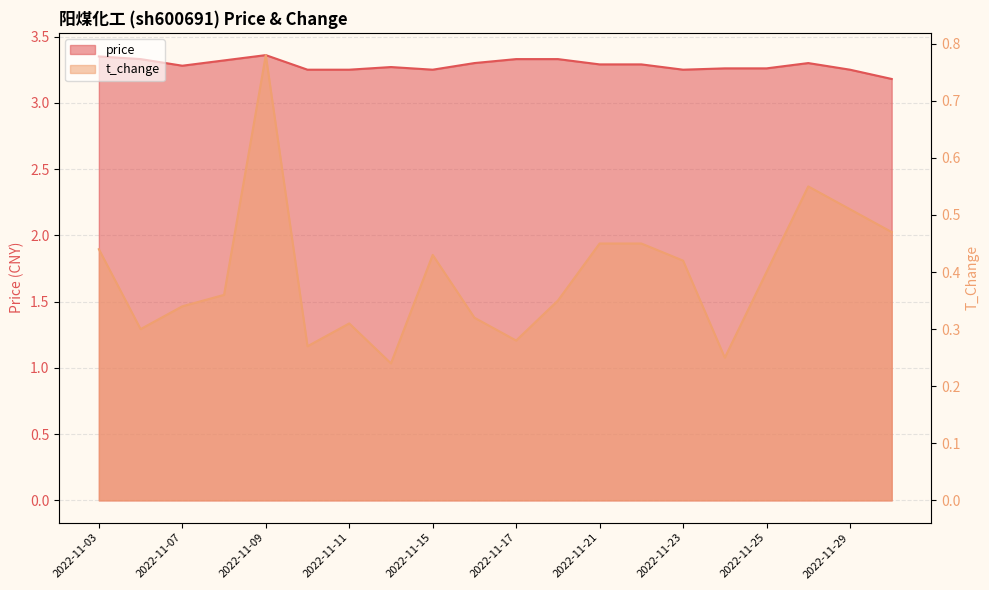

True or false: t_change and price intersect in this chart.

False